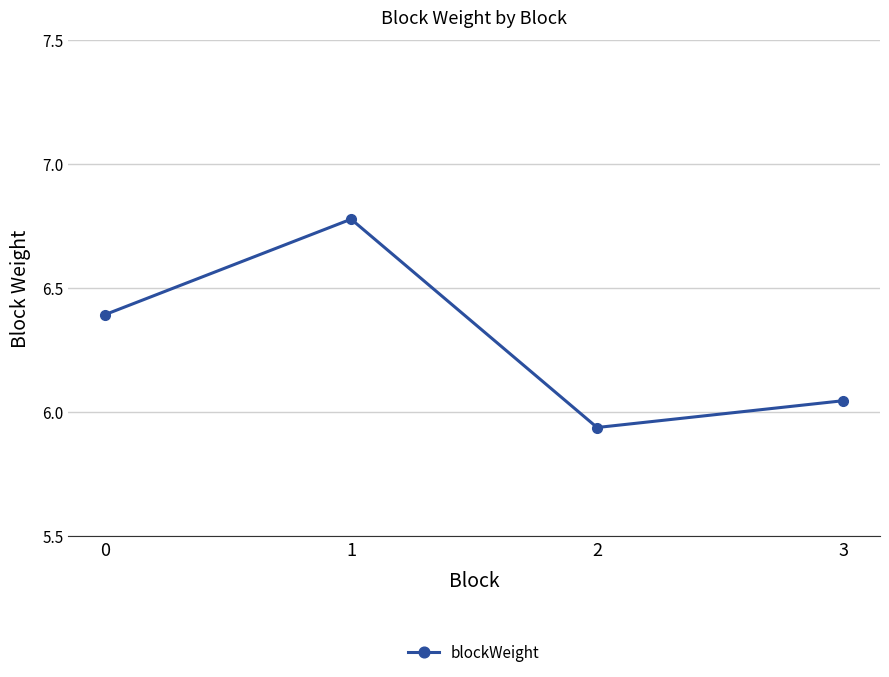

Where is the first local maximum?

1